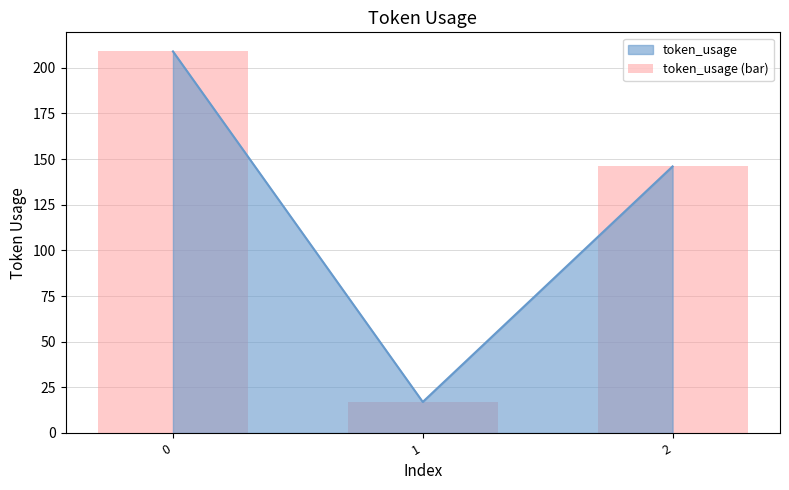

What is the difference between the maximum and second lowest values?

63